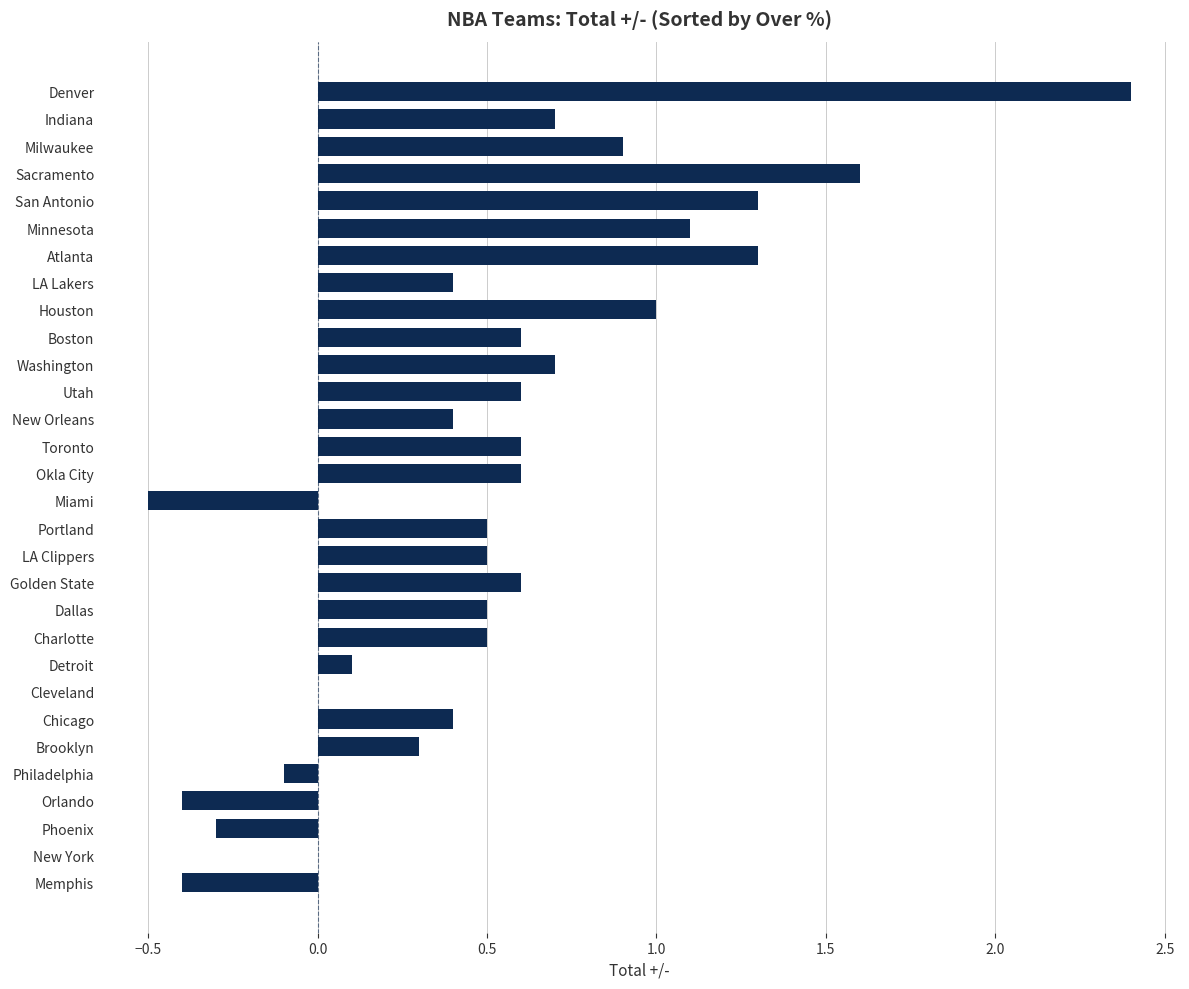

How many distinct data groups are displayed?

1